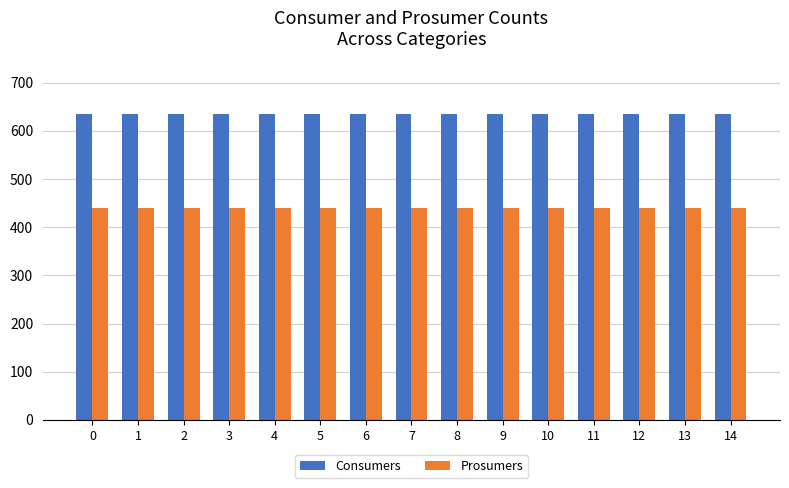

Reading right to left, list all the values displayed in this chart.

Consumers: 14=635	13=635	12=635	11=635	10=635	9=635	8=635	7=635	6=635	5=635	4=635	3=635	2=635	1=635	0=635
Prosumers: 14=440	13=440	12=440	11=440	10=440	9=440	8=440	7=440	6=440	5=440	4=440	3=440	2=440	1=440	0=440